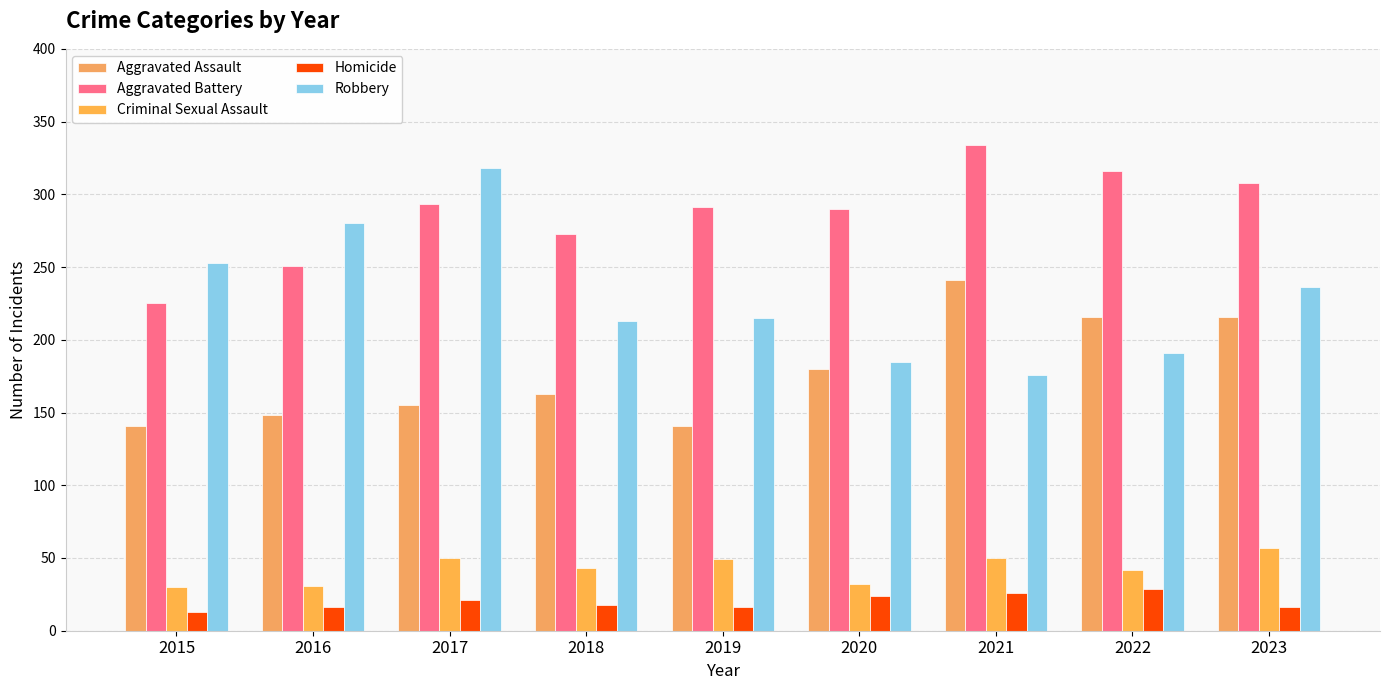

What is the difference between the Aggravated Assault values at 2021 and 2020?

61